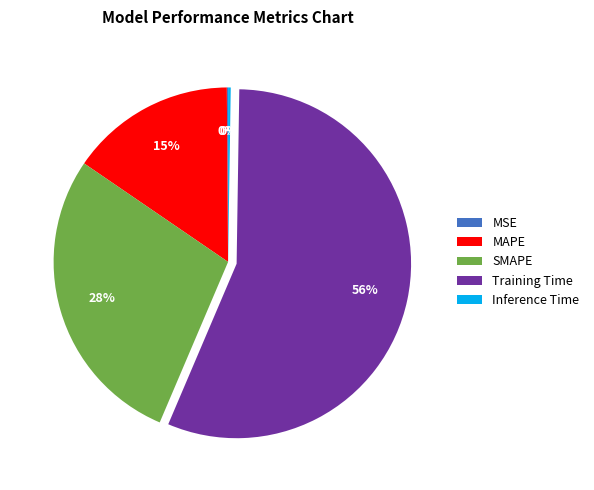

Which has a higher value, SMAPE or MAPE?

SMAPE